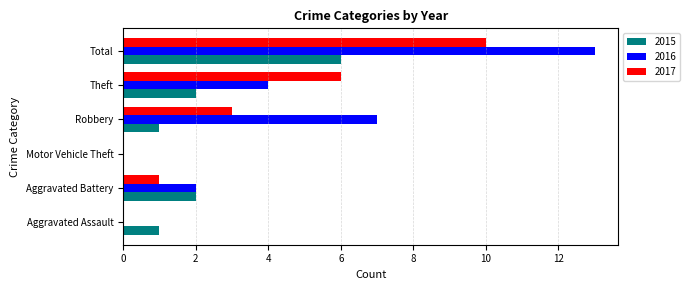

The value of 2016 at Total is 13. True or false?

True